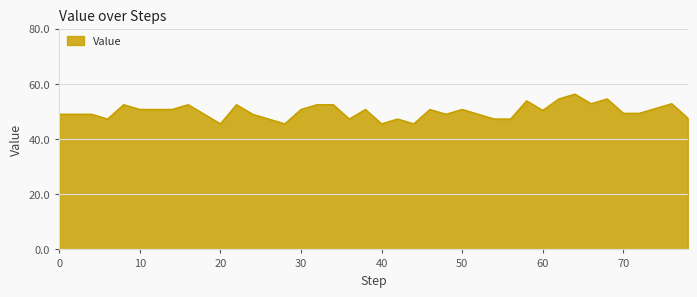

What is the minimum value shown in the chart?

45.5